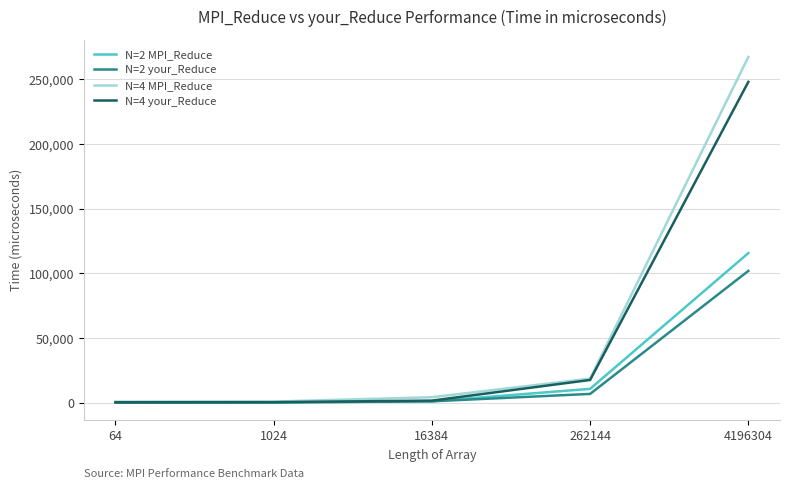

How many lines are shown in the chart?

4